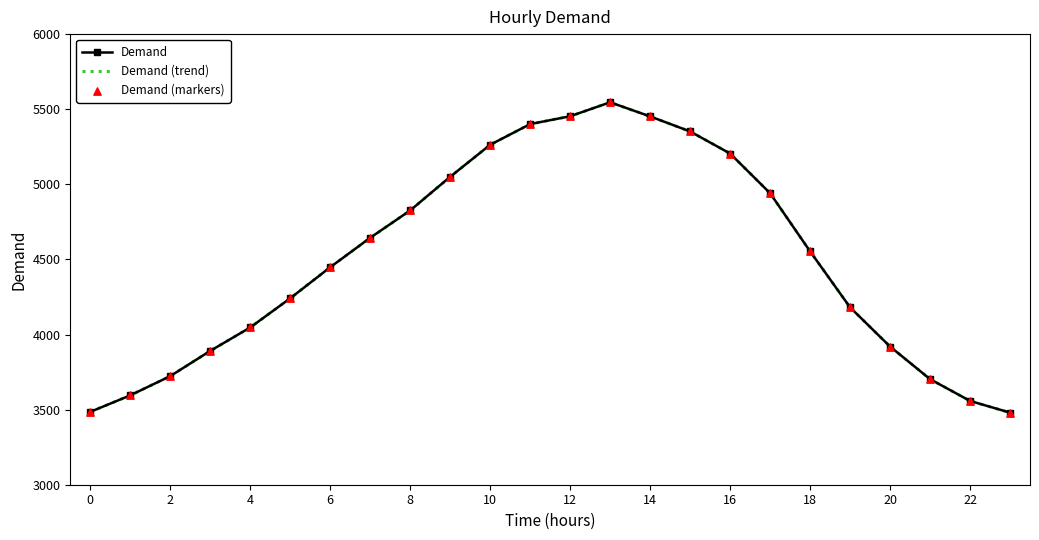

At how many categories does at least one series exceed 3598?

20